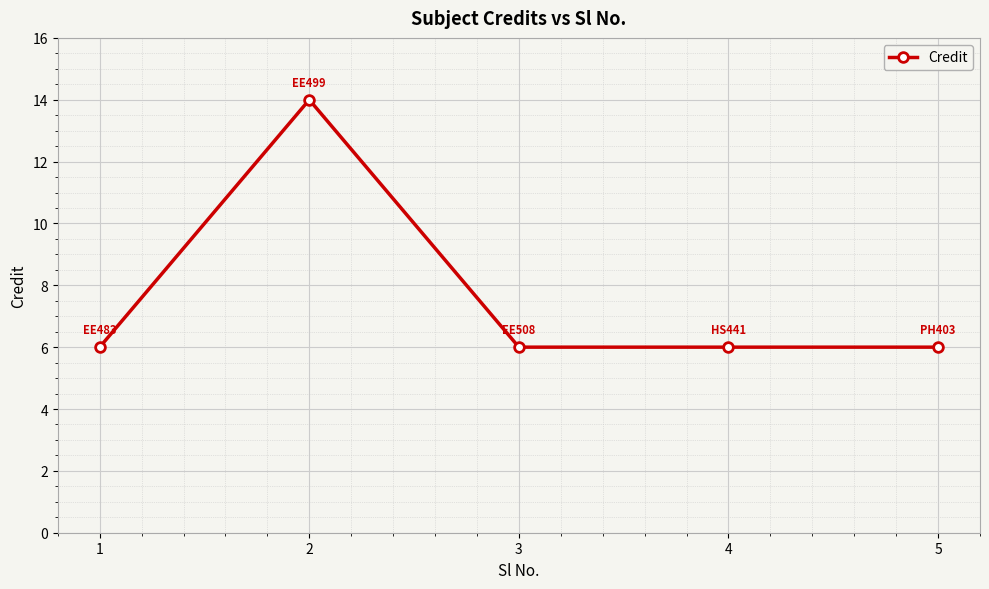

What is the value of the 2nd point from the left?

14